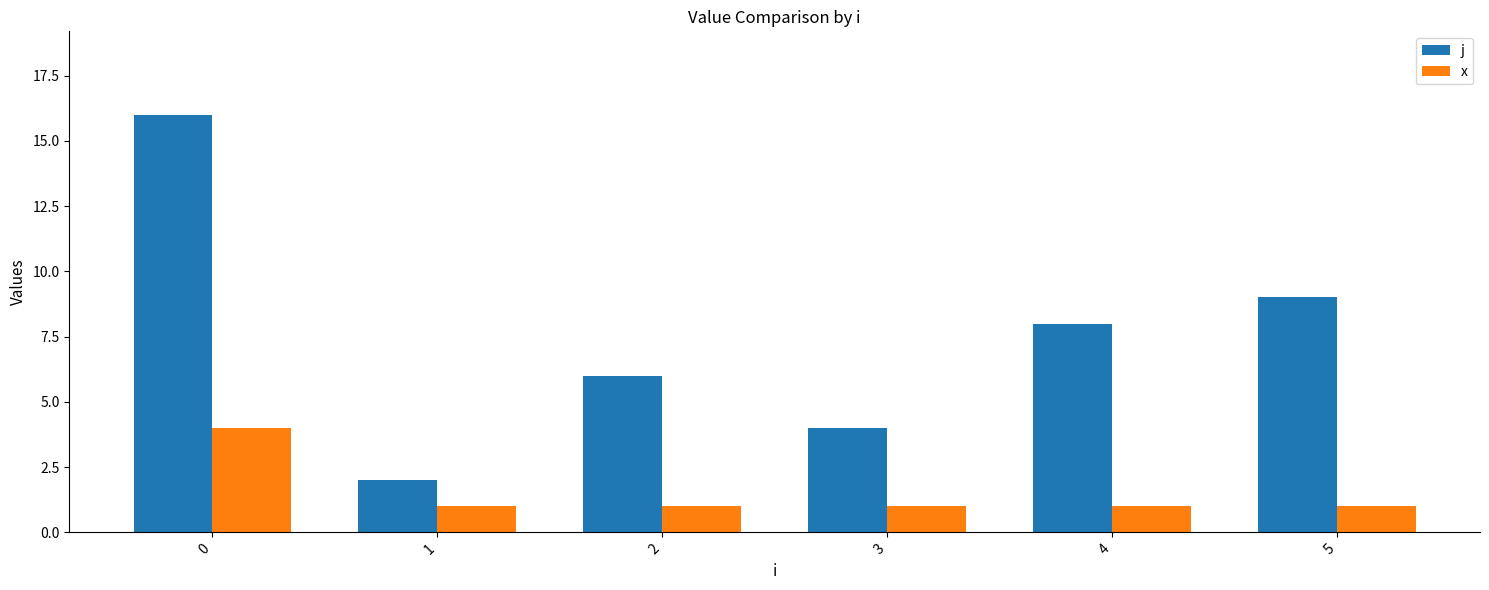

List the series in order of their overall mean, lowest first.

x, j